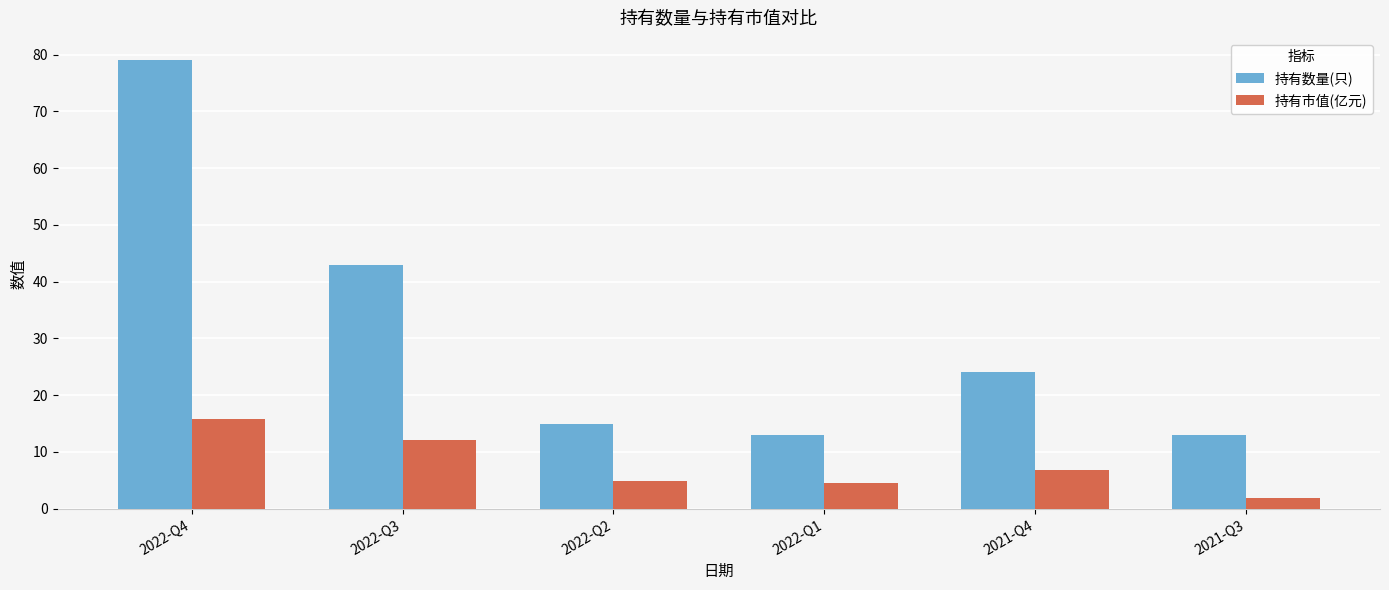

What is the greatest value displayed?

79.0